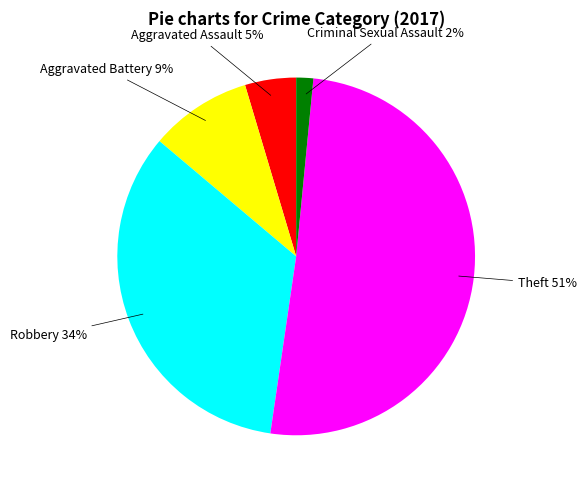

Which category has the smallest portion of the pie?

Criminal Sexual Assault